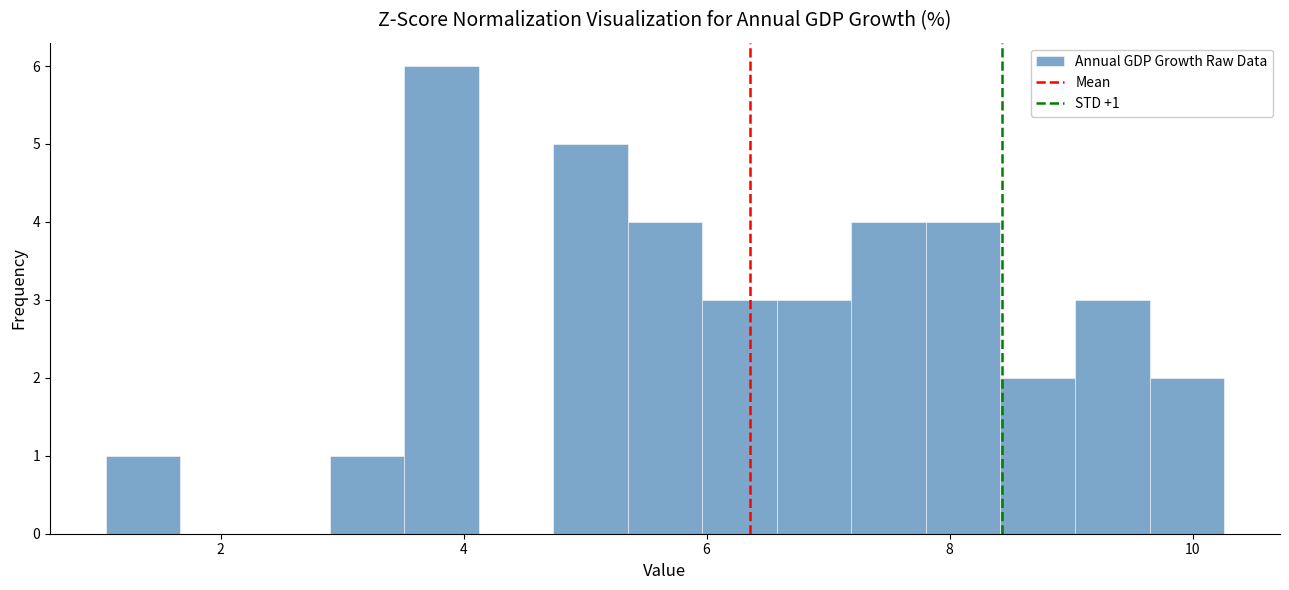

Read against the x-axis, roughly where is the centre of the tallest bar?

3.8